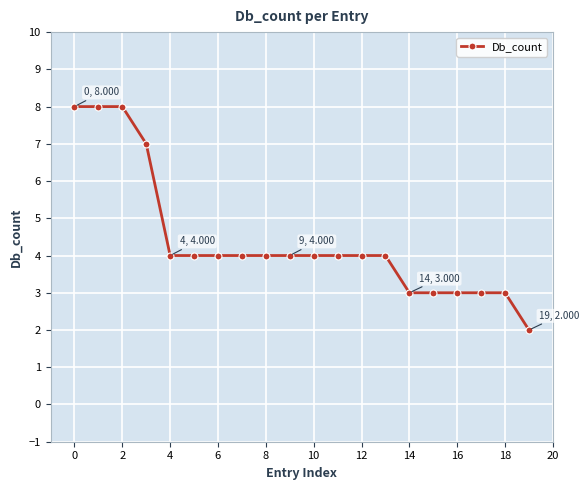

What is the value of the 16th point from the left?

3